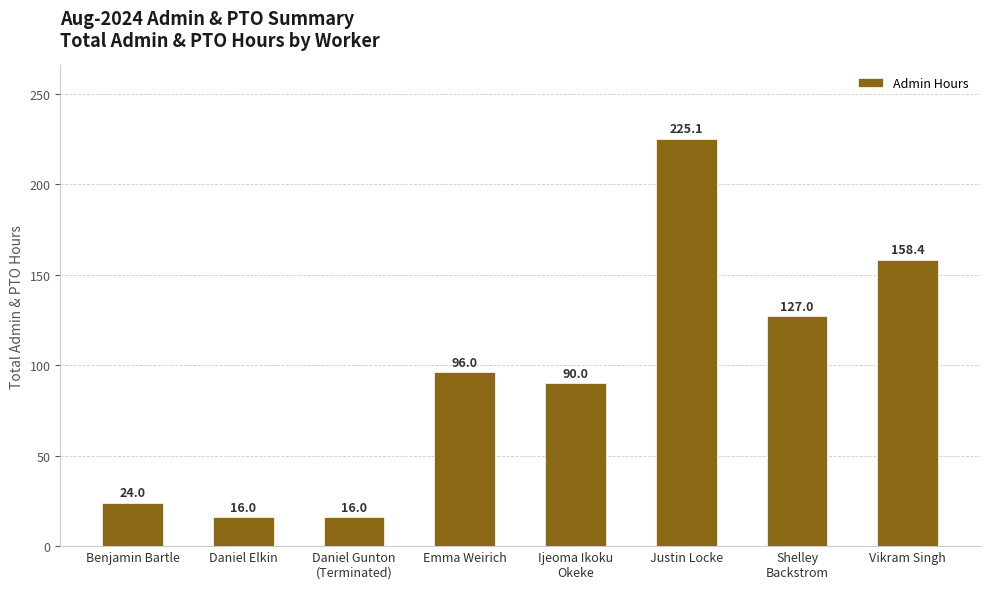

What is the difference between the maximum and minimum values?

209.1